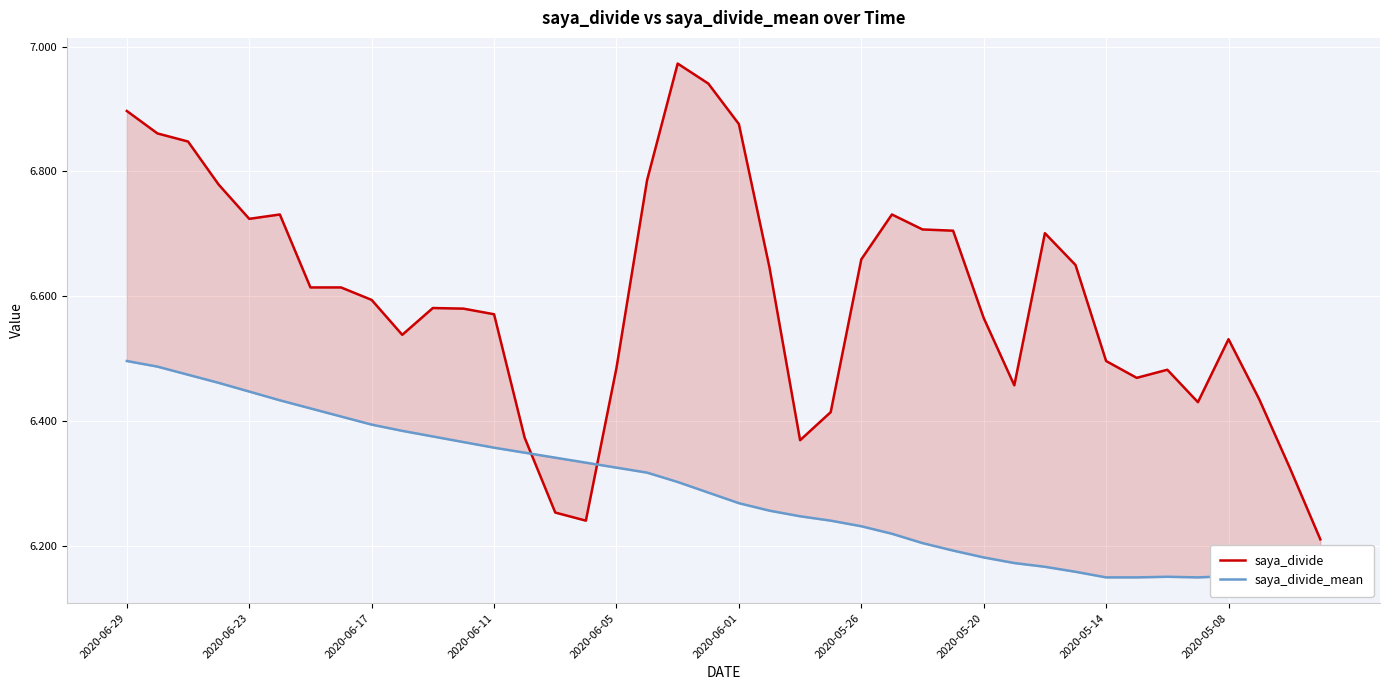

What is the lowest value of the saya_divide series?

6.2